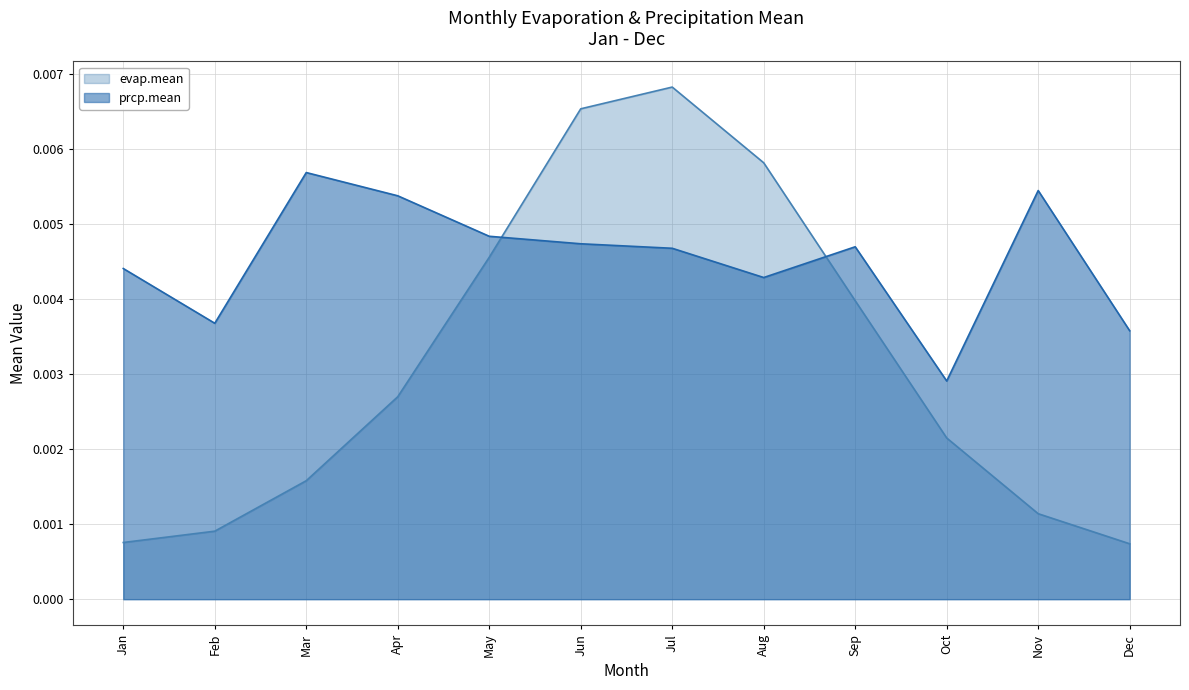

List the series in order of their overall mean, highest first.

prcp.mean, evap.mean